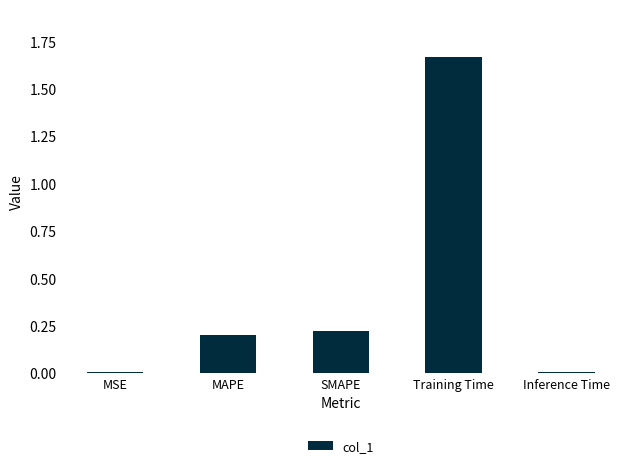

Which category has the highest value across all series?

Training Time